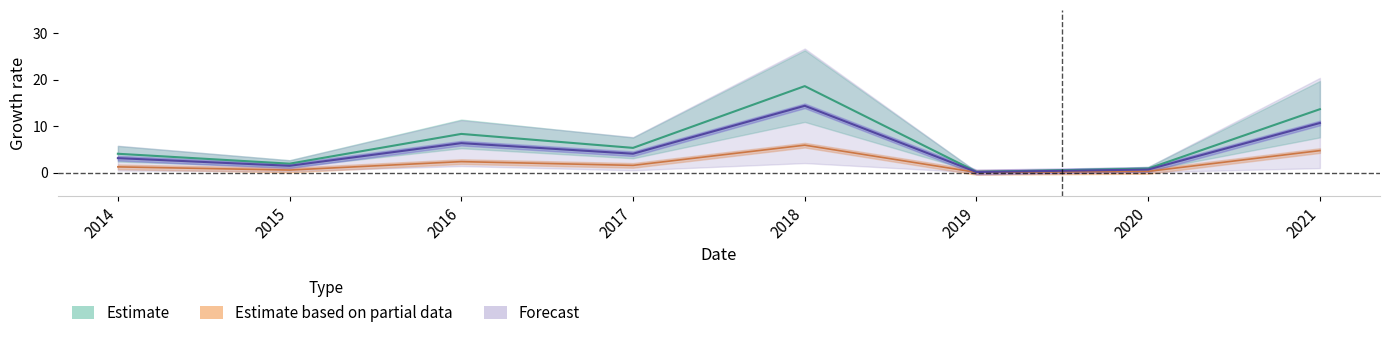

Between 2017 and 2019, which series saw the biggest shift?

ROA